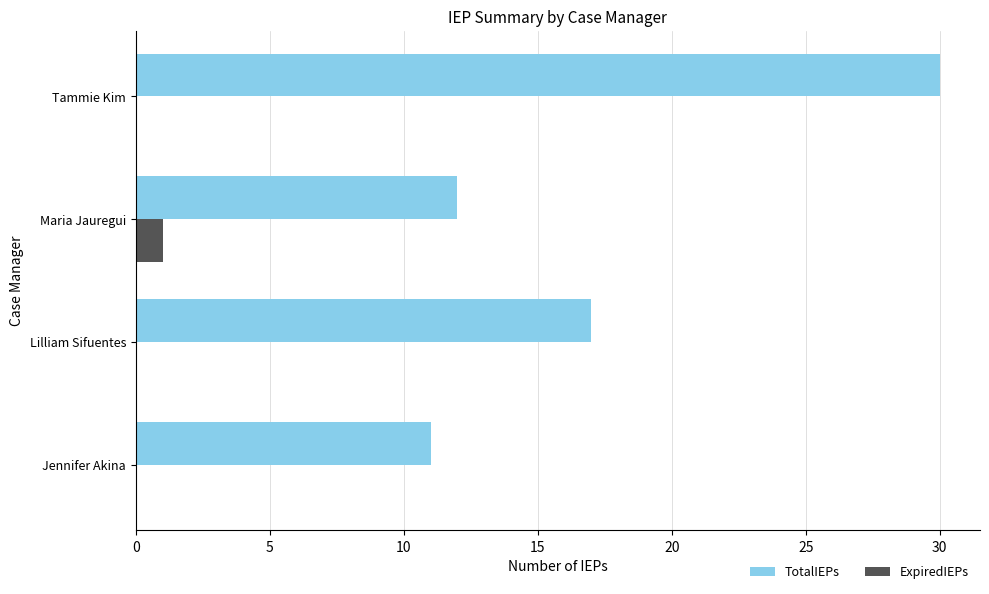

At which label is TotalIEPs closest to 20?

Lilliam Sifuentes